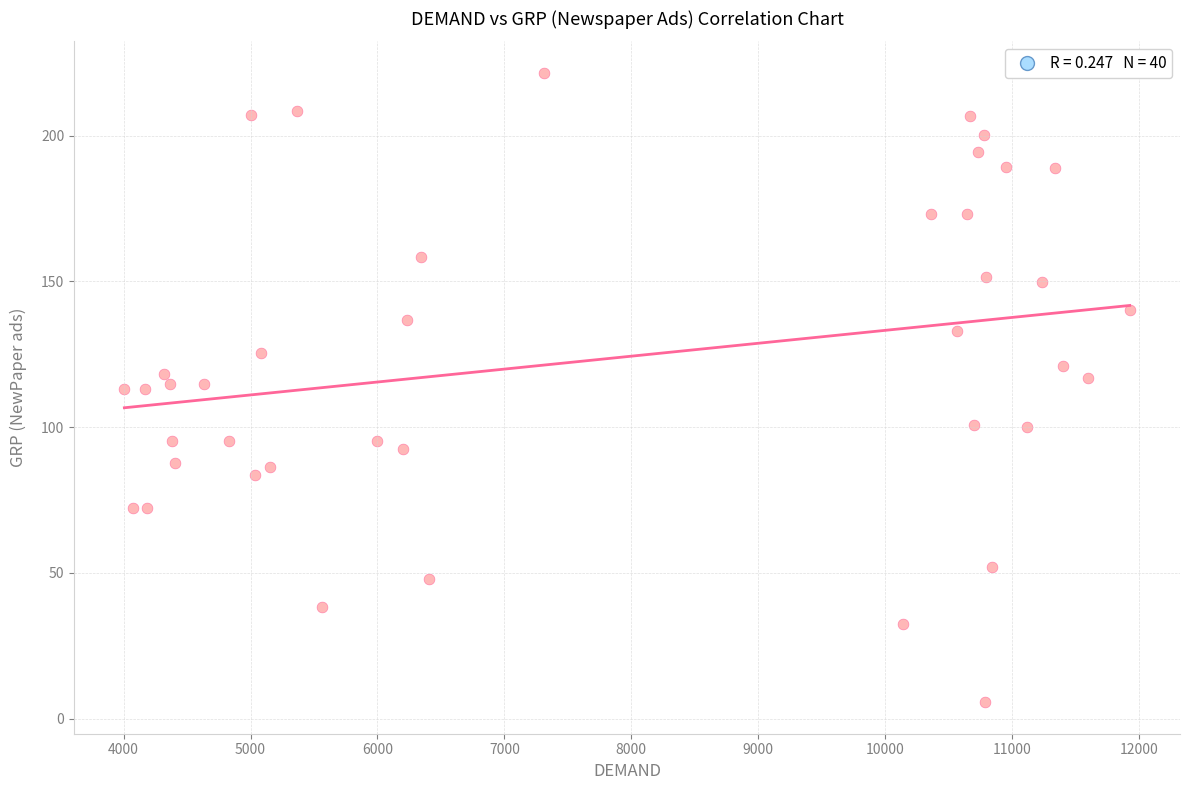

What is the range of Y values (max minus min)?

215.9